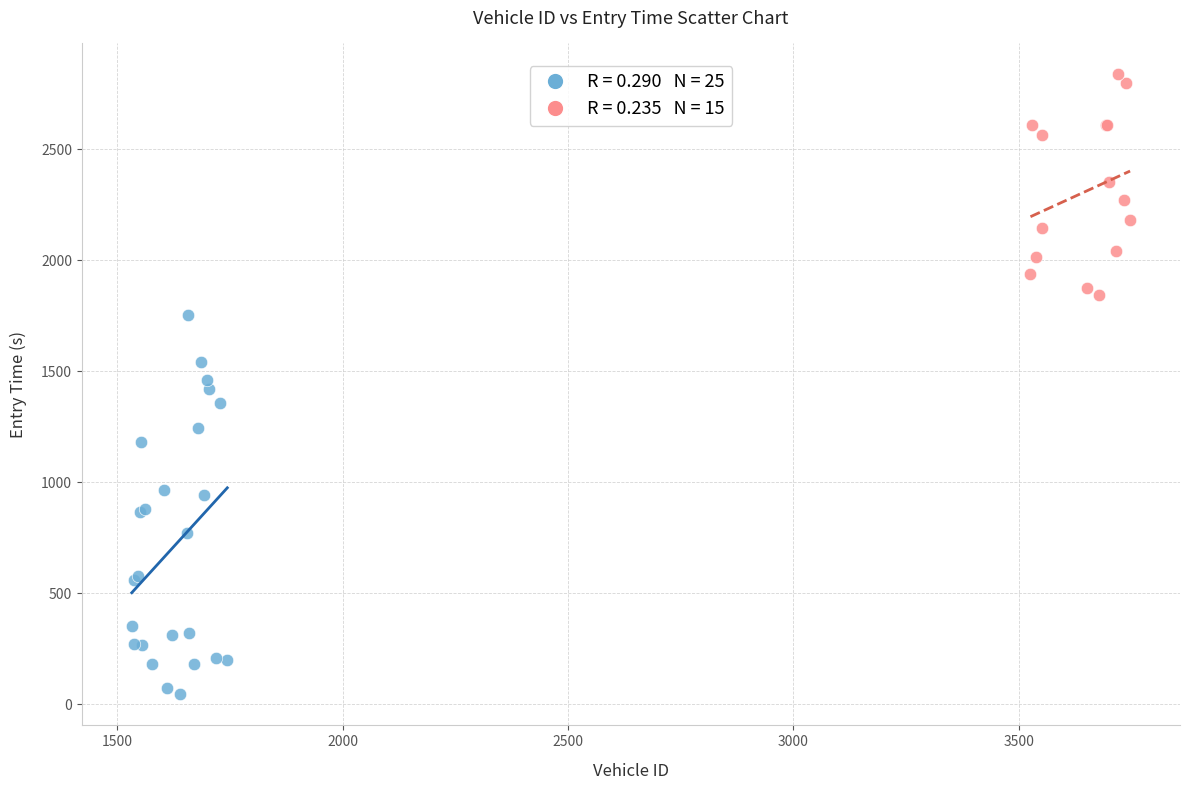

Which series has the widest spread of Y values?

Low ID Vehicles (1500–2000)